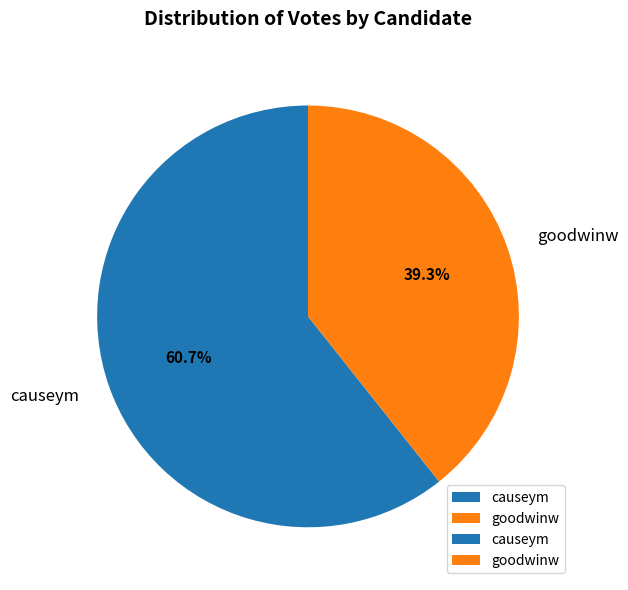

Which has a higher value, goodwinw or causeym?

causeym